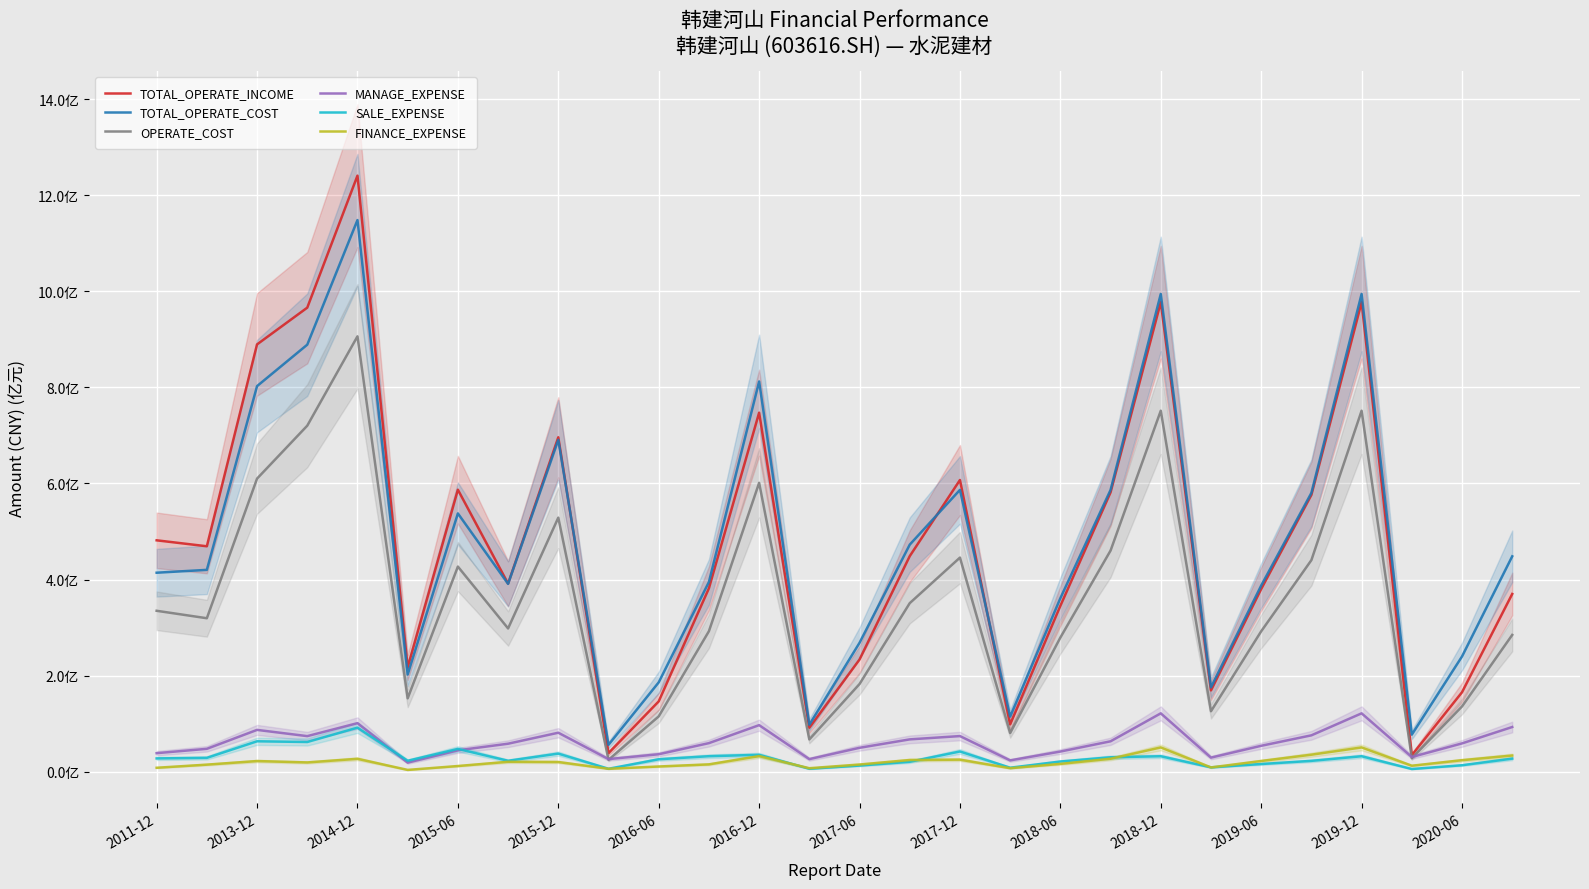

The TOTAL_OPERATE_COST series shows 202250610.7 at 2016-06. True or false?

True